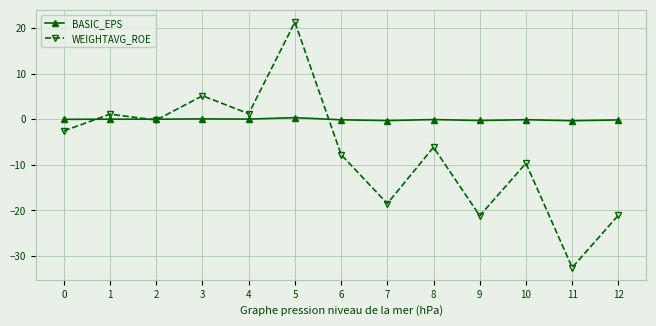

True or false: WEIGHTAVG_ROE has a value of -32.5 at 11.

True